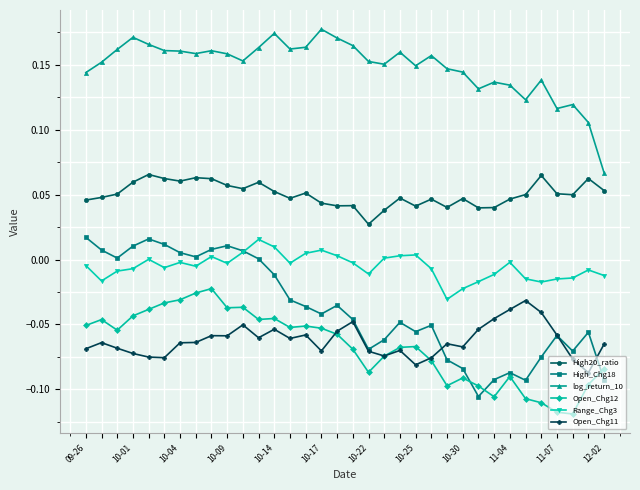

What are all the series names shown in the legend?

High20_ratio, High_Chg18, log_return_10, Open_Chg12, Range_Chg3, Open_Chg11